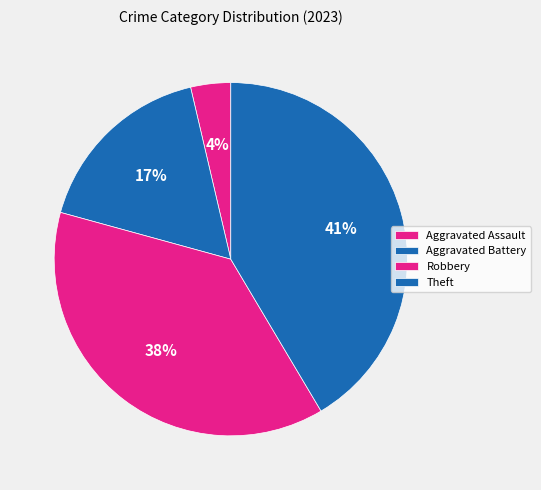

Count the number of slices in the pie.

4